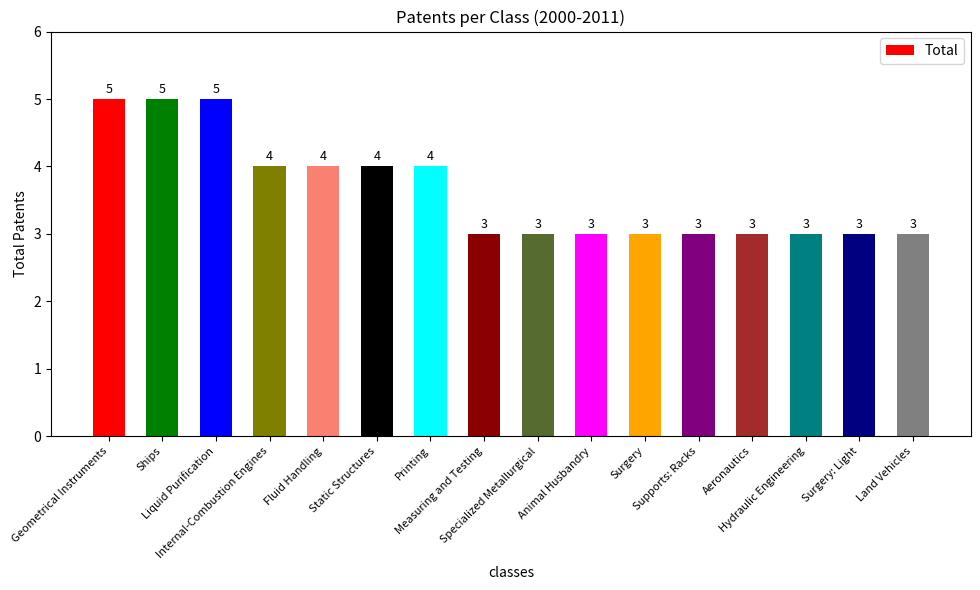

What is the value of the 14th bar from the left?

3